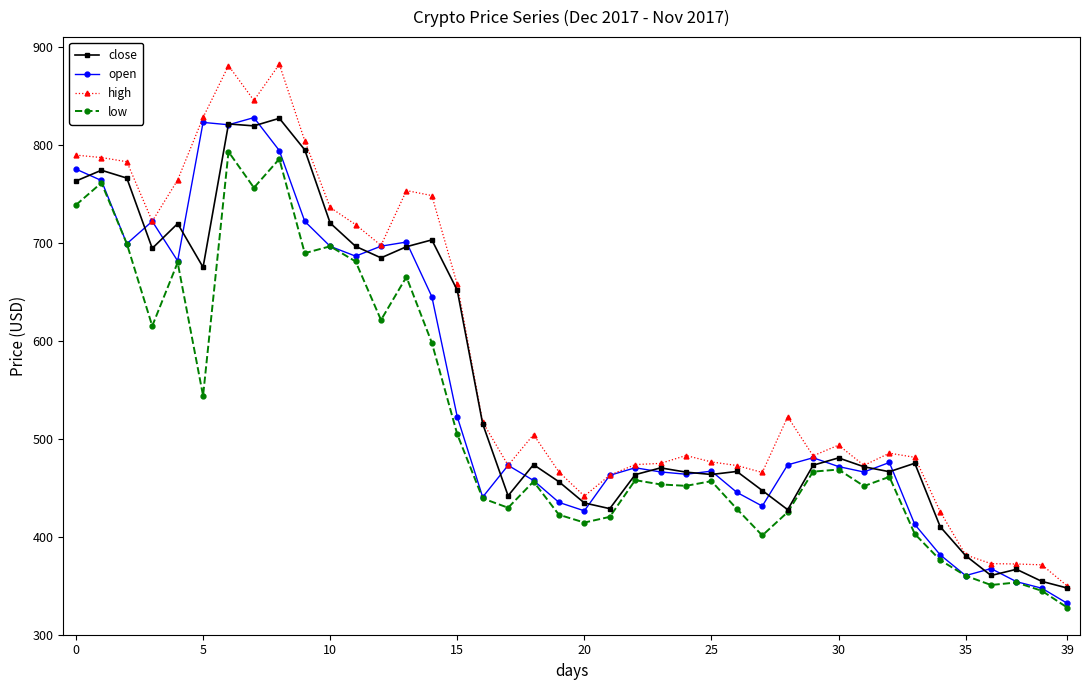

In high, how many points are lower than both neighbors (excluding endpoints)?

8